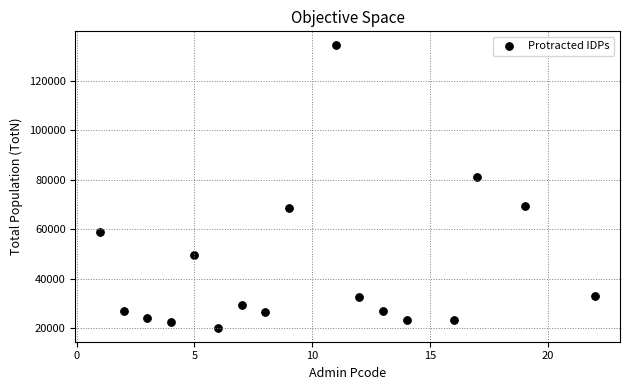

What is the range of Y values (max minus min)?

113861